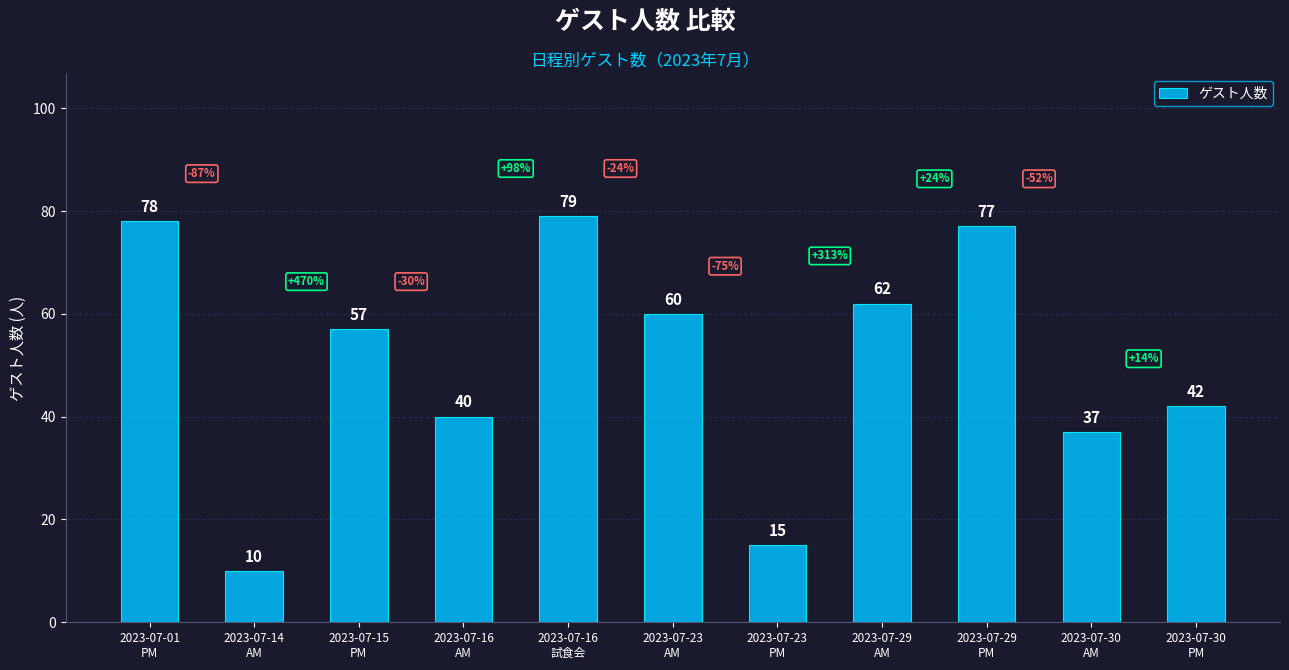

What is the change in value from 2023-07-01
PM to 2023-07-29
AM?

-16